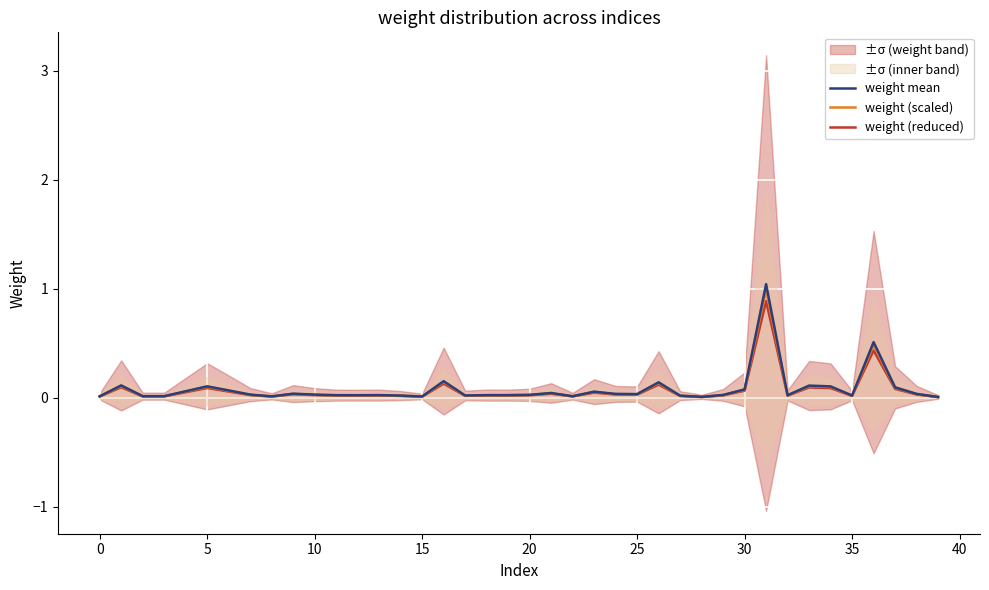

What is the difference between the second highest and second lowest values in the weight (reduced) series?

0.4